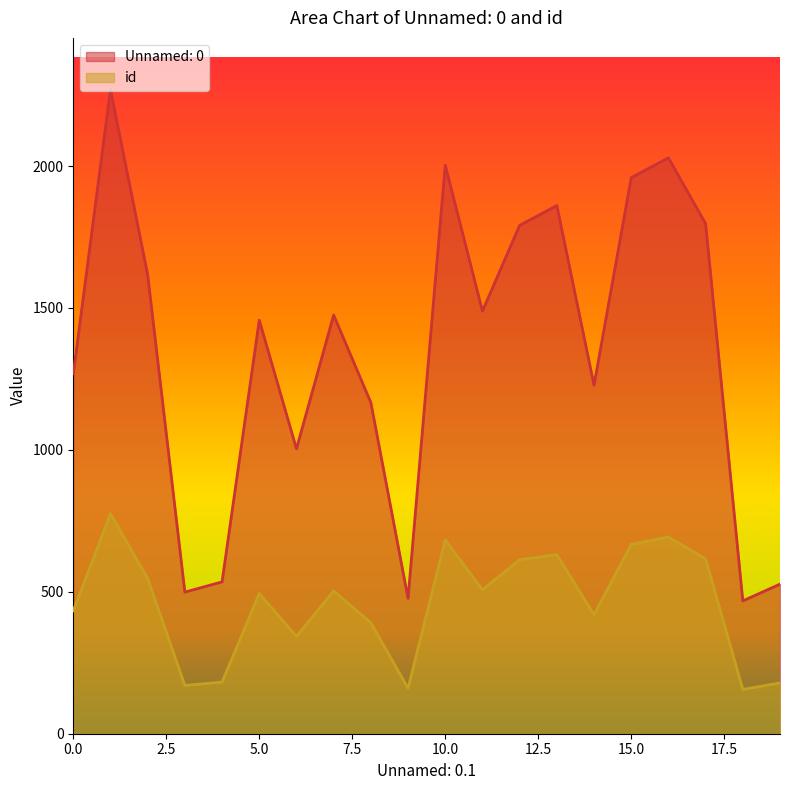

How many series are shown in this chart?

2